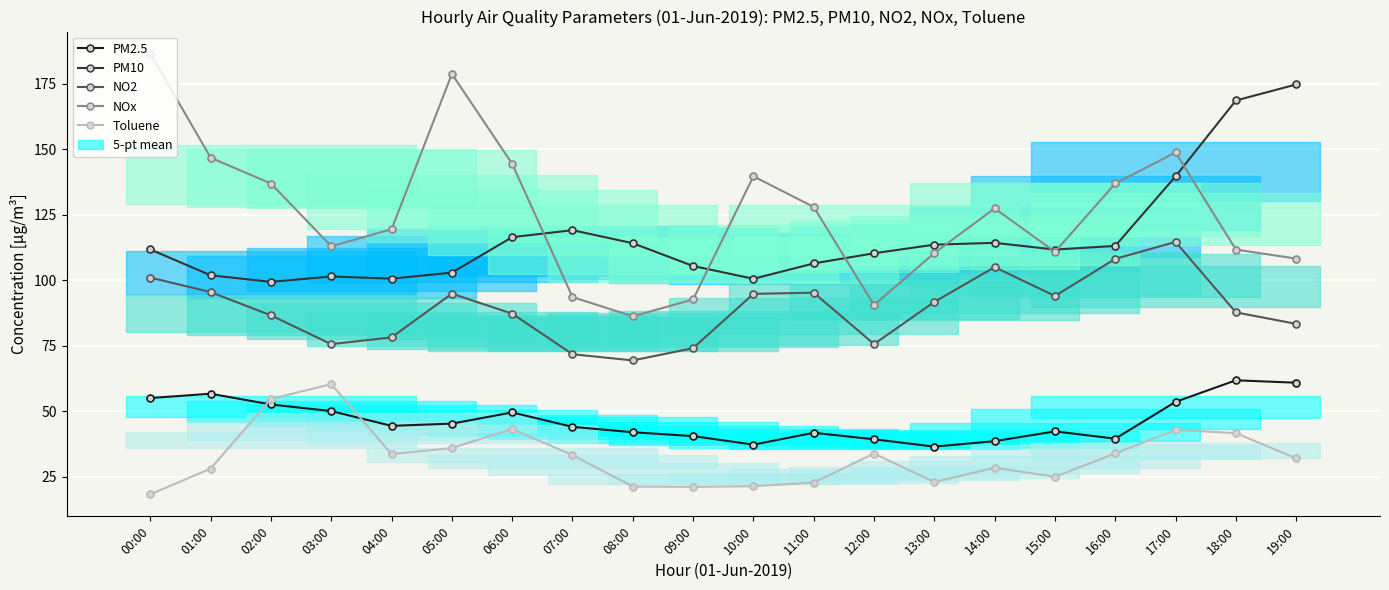

At which category does PM2.5 reach its first local peak?

01:00